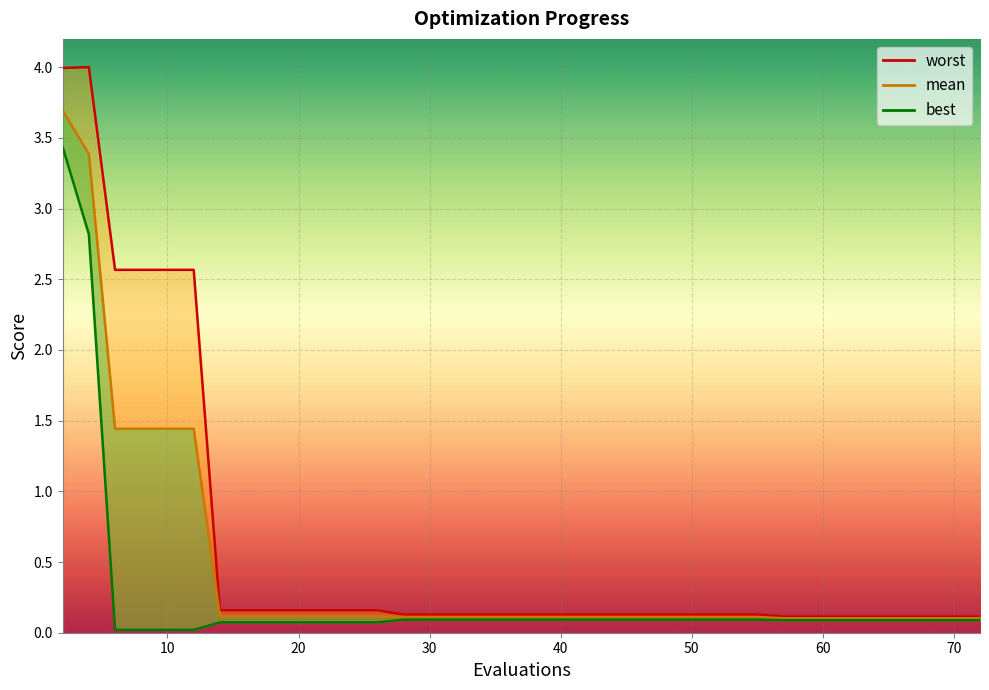

List the series in order of their peak value, lowest first.

best, mean, worst